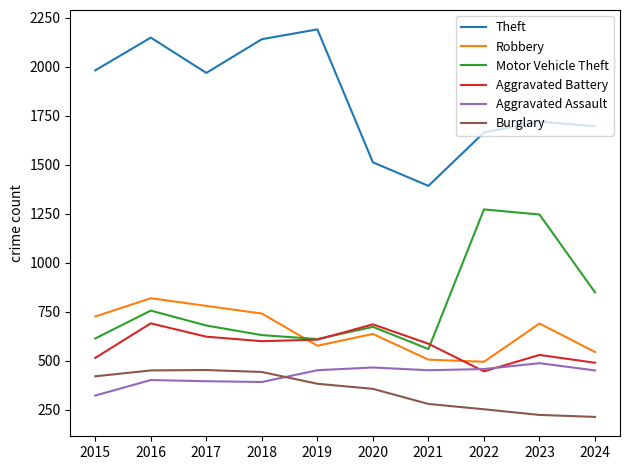

Which series has the widest spread of values?

Theft